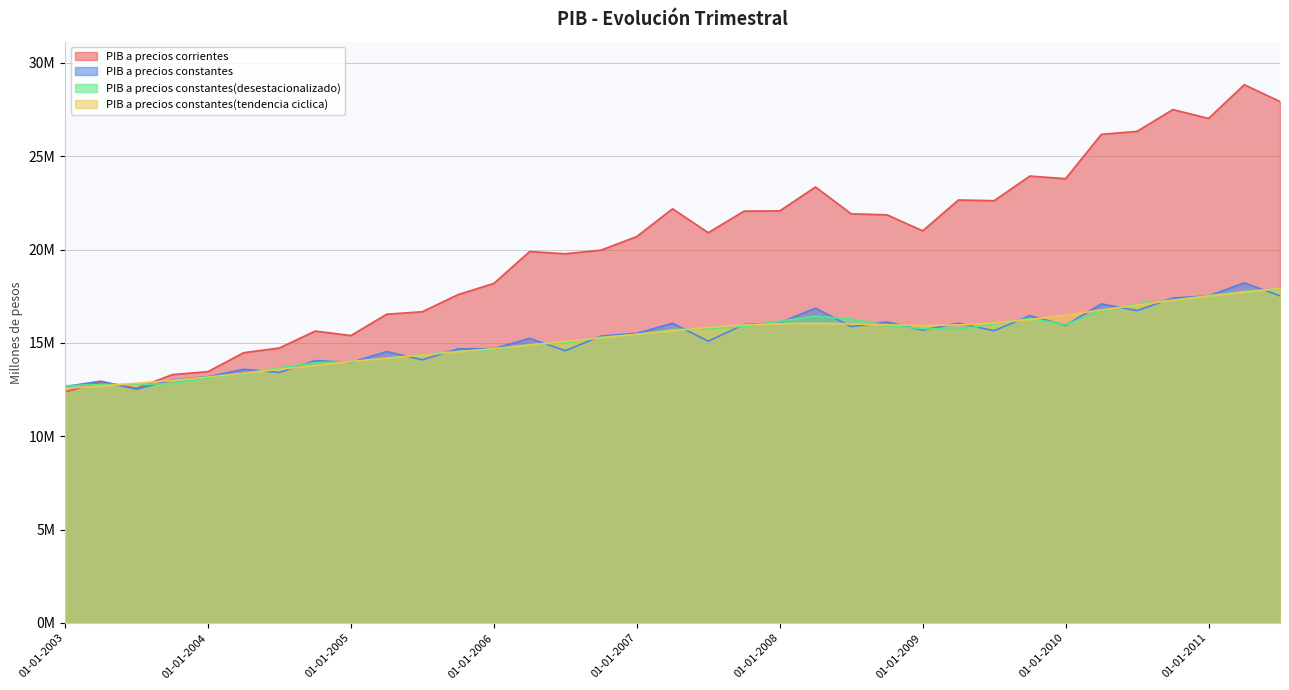

At how many categories does at least one series exceed 12963654?

32